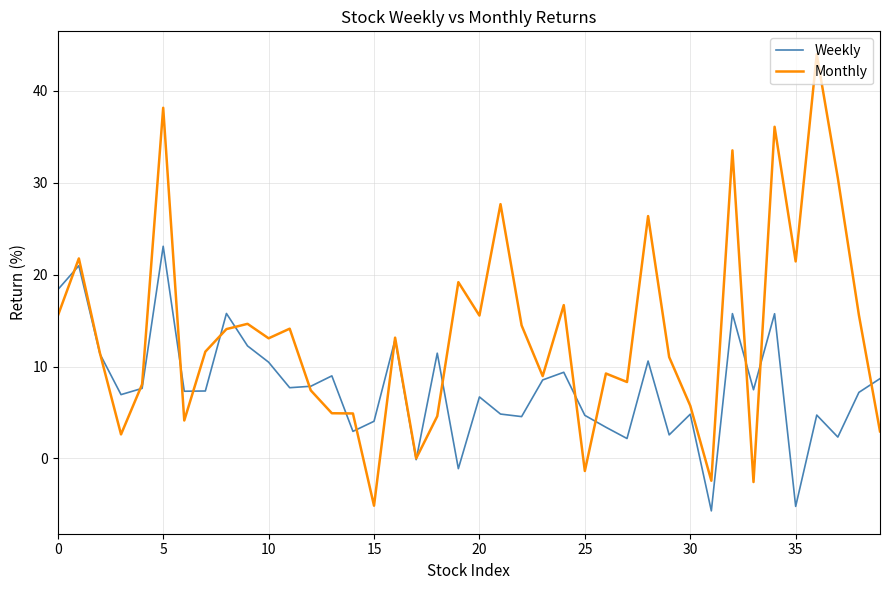

List the series in order of their overall mean, highest first.

Monthly, Weekly